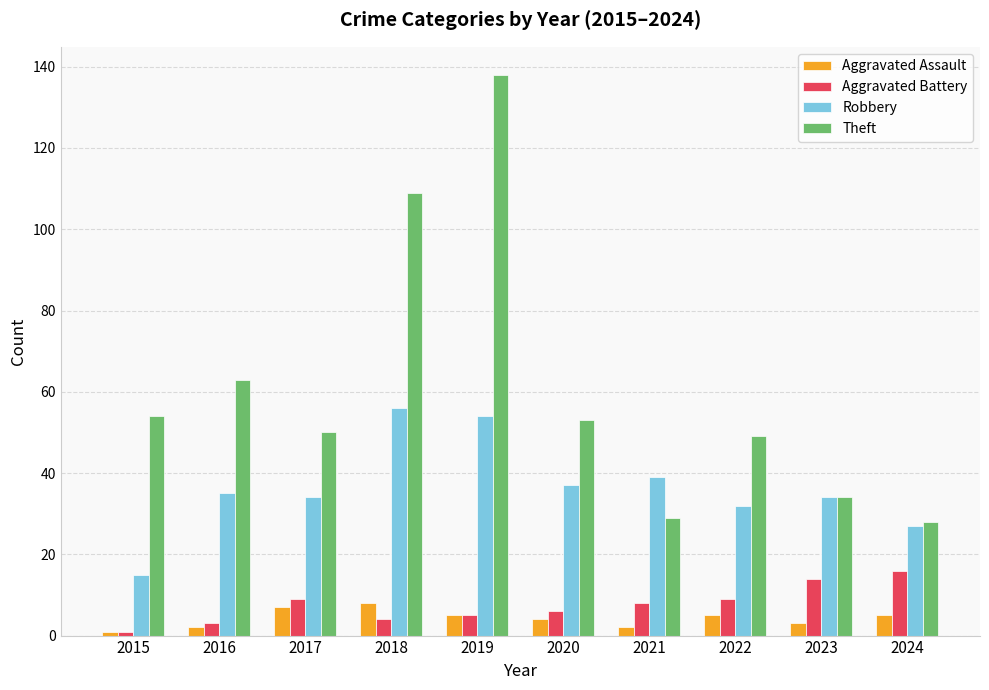

Is the value of Aggravated Assault at 2019 greater than the value of Aggravated Battery at 2016?

Yes